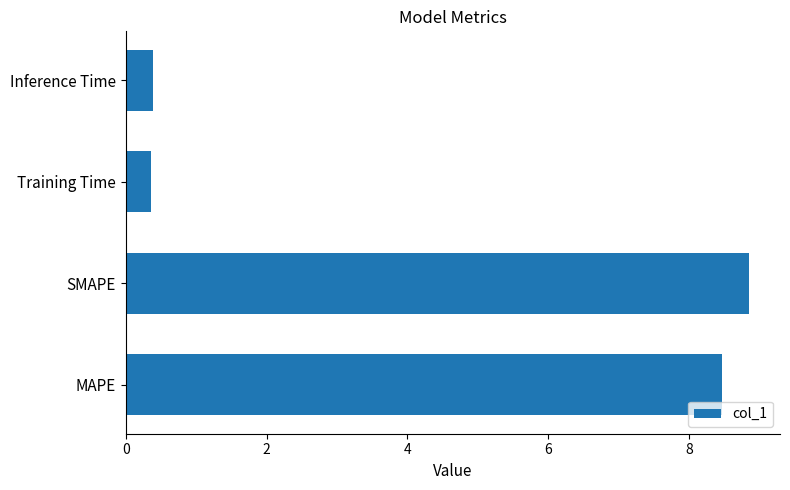

Reading bottom to top, what are all the values shown in this chart?

MAPE=8.5	SMAPE=8.8	Training Time=0.4	Inference Time=0.4